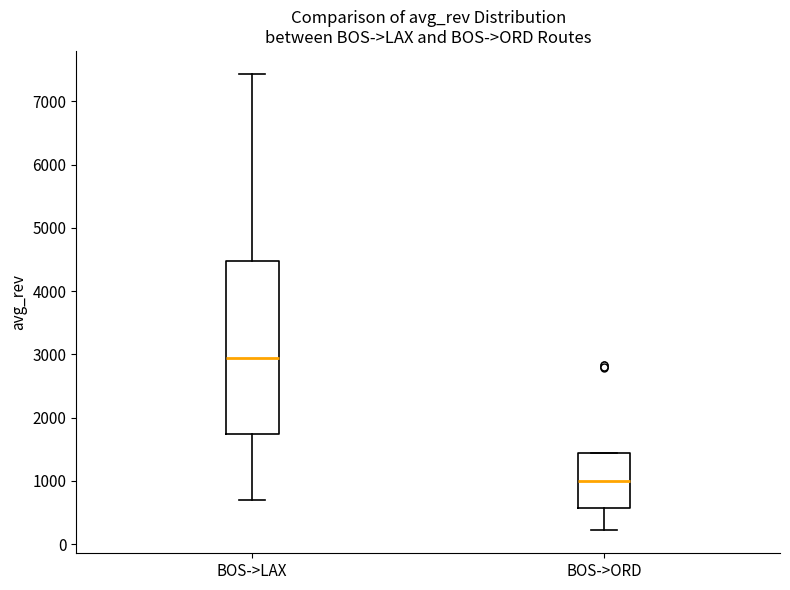

Reading left to right, transcribe this box plot: for each box, give where its median line is, the range the box spans, and where its two whiskers end, as read against the y-axis. The values are not printed on the chart, so give them approximately, as read against the axis.

BOS->LAX: median 2900, box 1700 to 4500, whiskers 700 to 7400
BOS->ORD: median 1000, box 600 to 1400, whiskers 200 to 1400